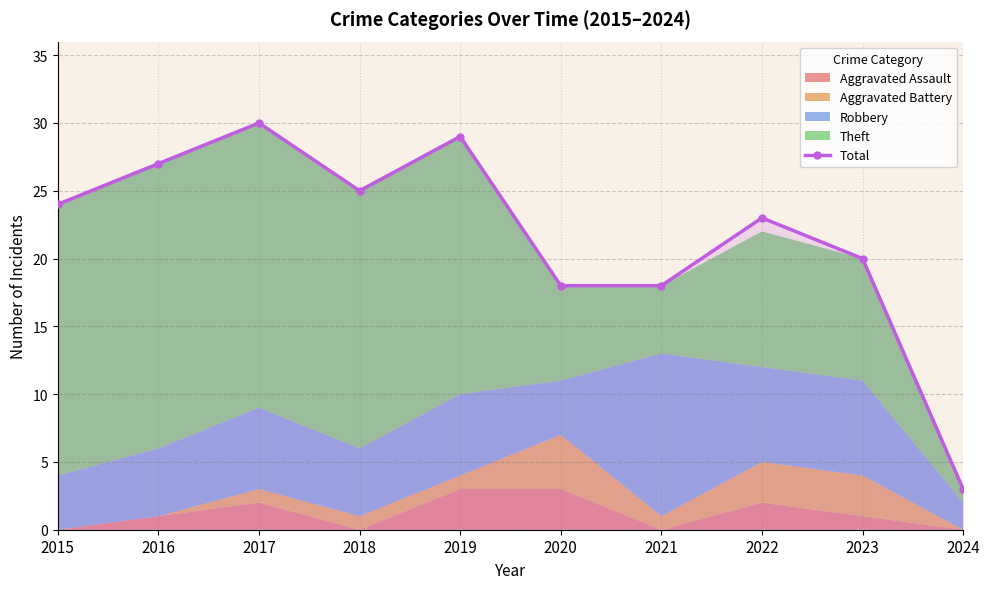

At which label does Total reach its peak?

2017